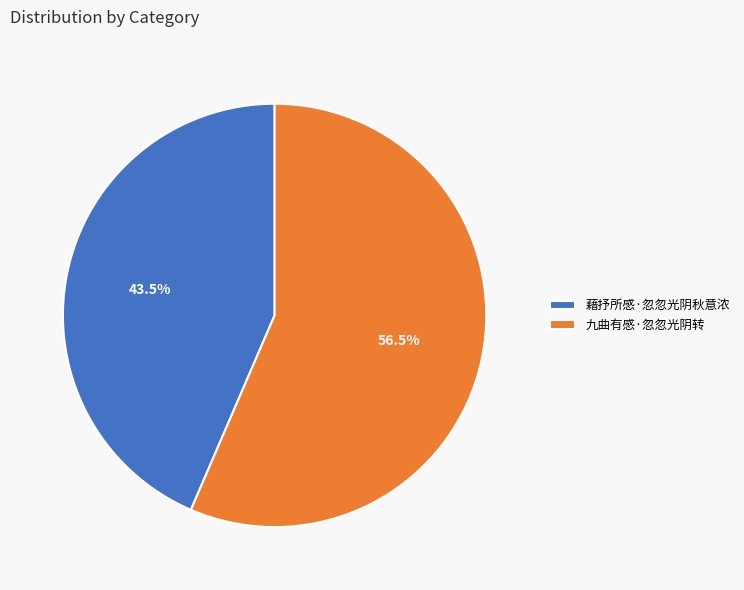

Rank the categories by value from lowest to highest.

藉抒所感·忽忽光阴秋意浓, 九曲有感·忽忽光阴转